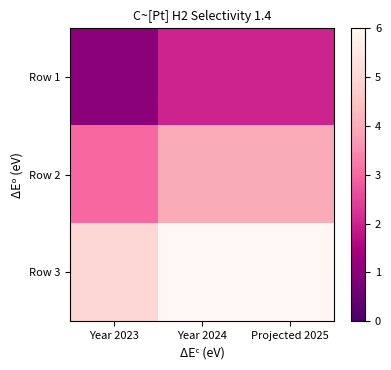

Reading left to right, extract all data points from this chart.

Row 1: Year 2023=1	Year 2024=2	Projected 2025=2
Row 2: Year 2023=3	Year 2024=4	Projected 2025=4
Row 3: Year 2023=5	Year 2024=6	Projected 2025=6